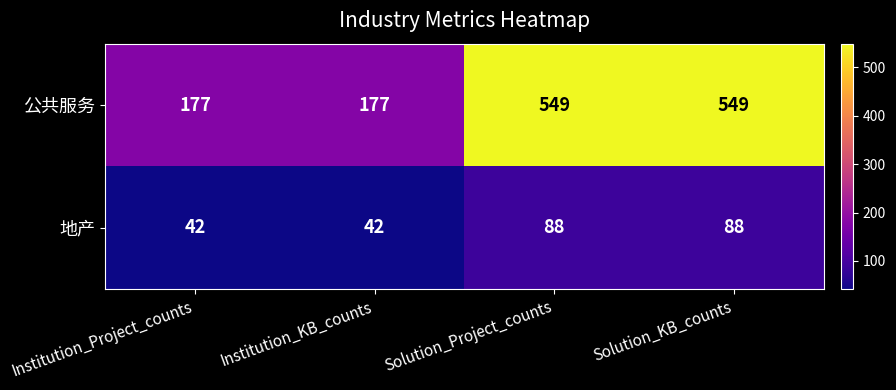

What is the greatest value displayed?

549